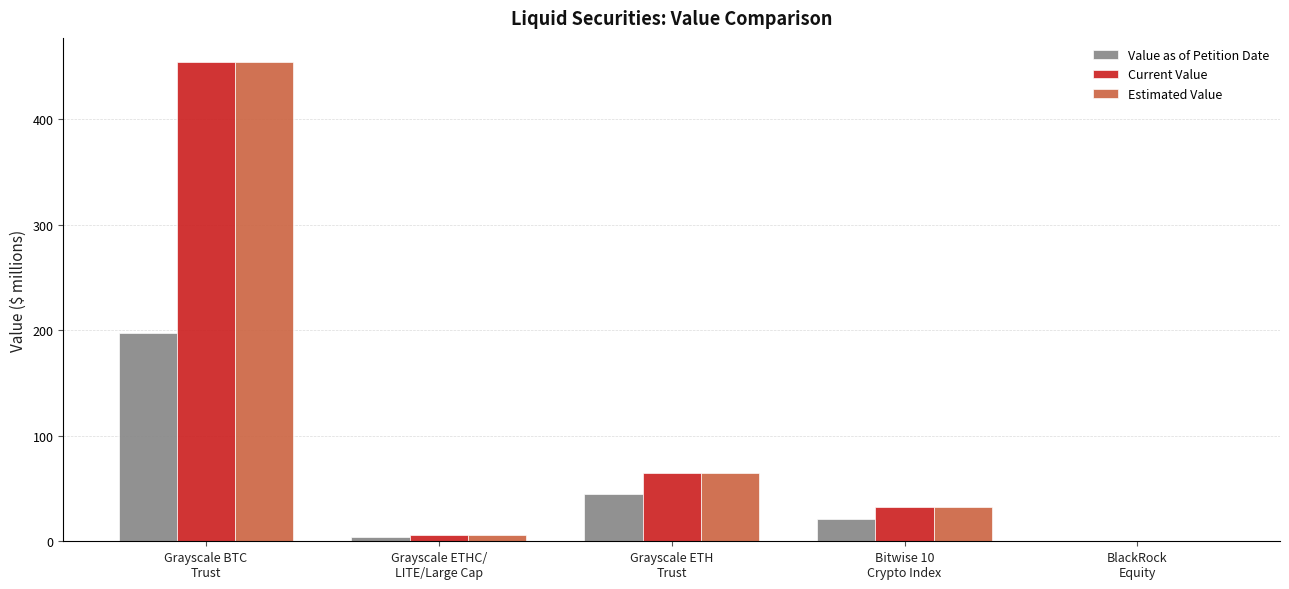

What is the sum of all Value as of Petition Date values?

267.1